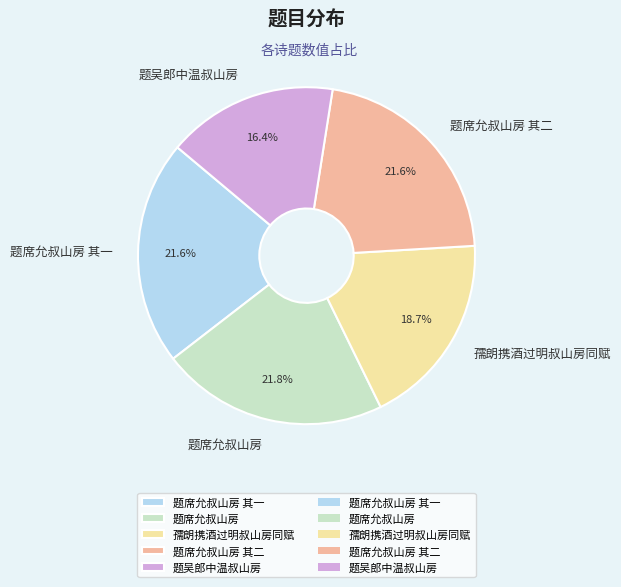

Does 孺朗携酒过明叔山房同赋 account for over 50% of the chart?

No